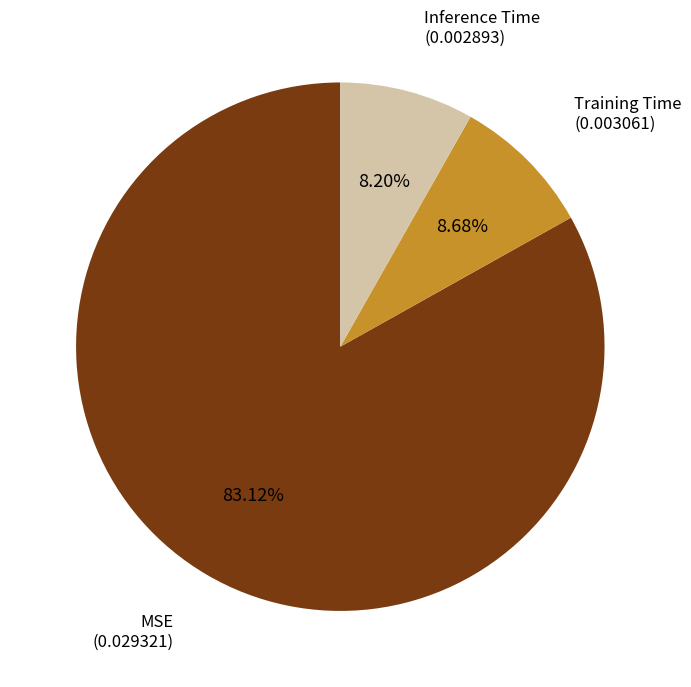

What is the largest slice in the pie chart?

MSE